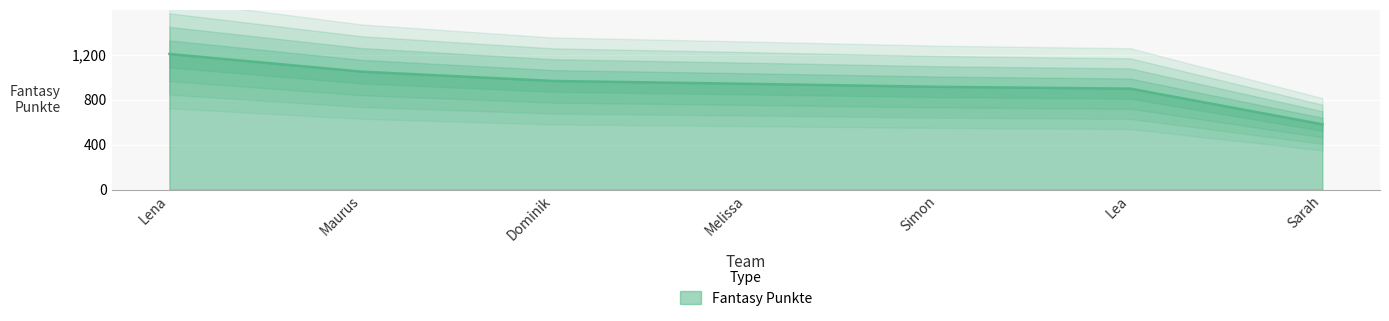

What is the sum of all values?

6555